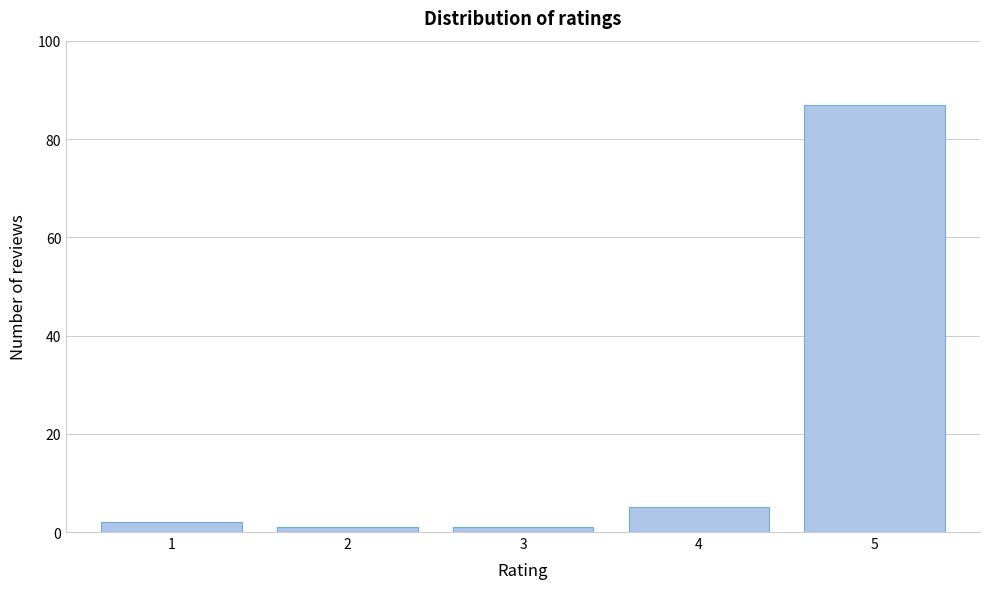

Reading left to right, transcribe all the data shown in this chart.

2	1	1	5	87